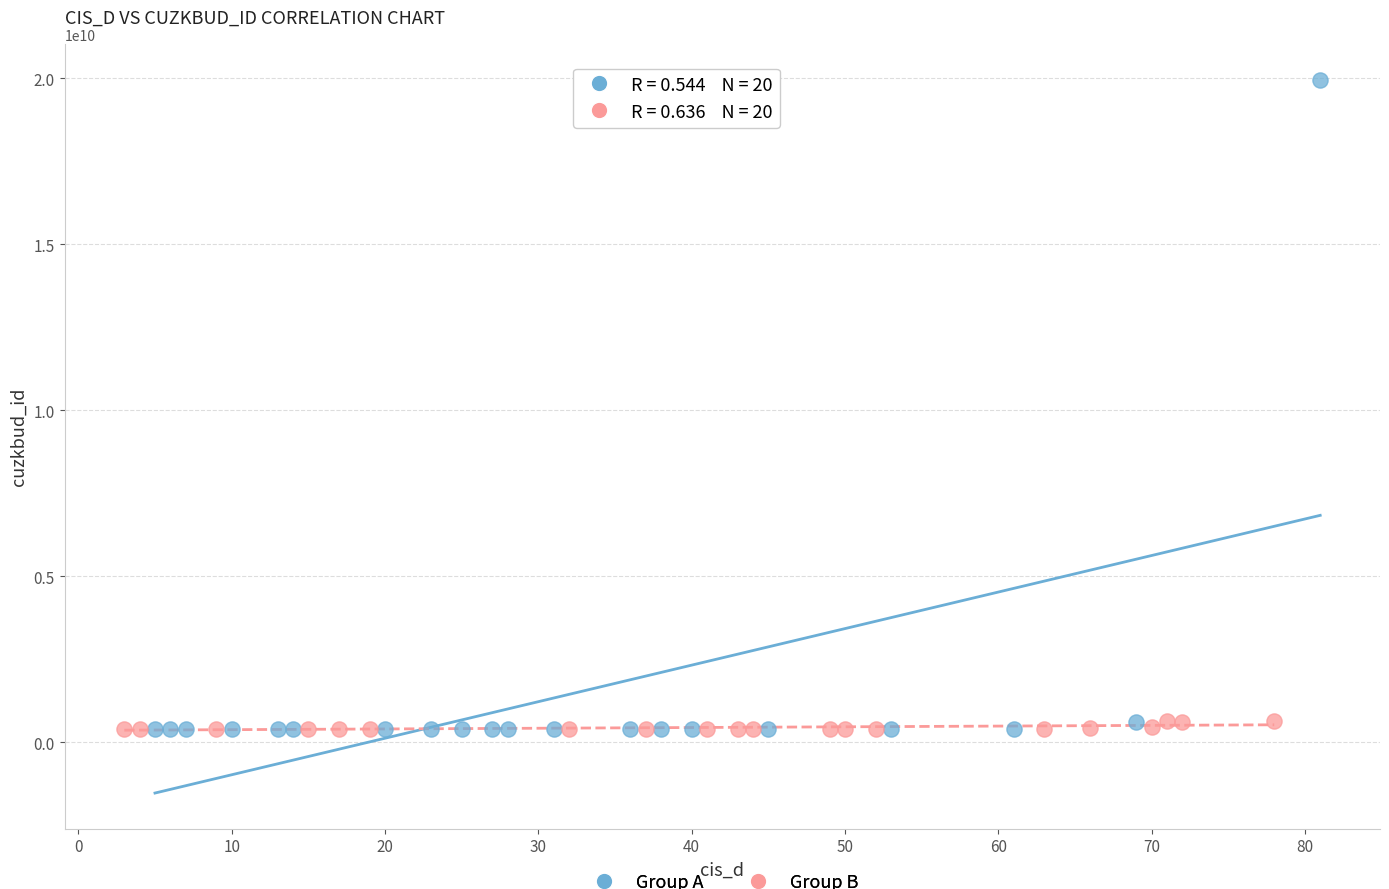

Which series has the widest spread of Y values?

Group A